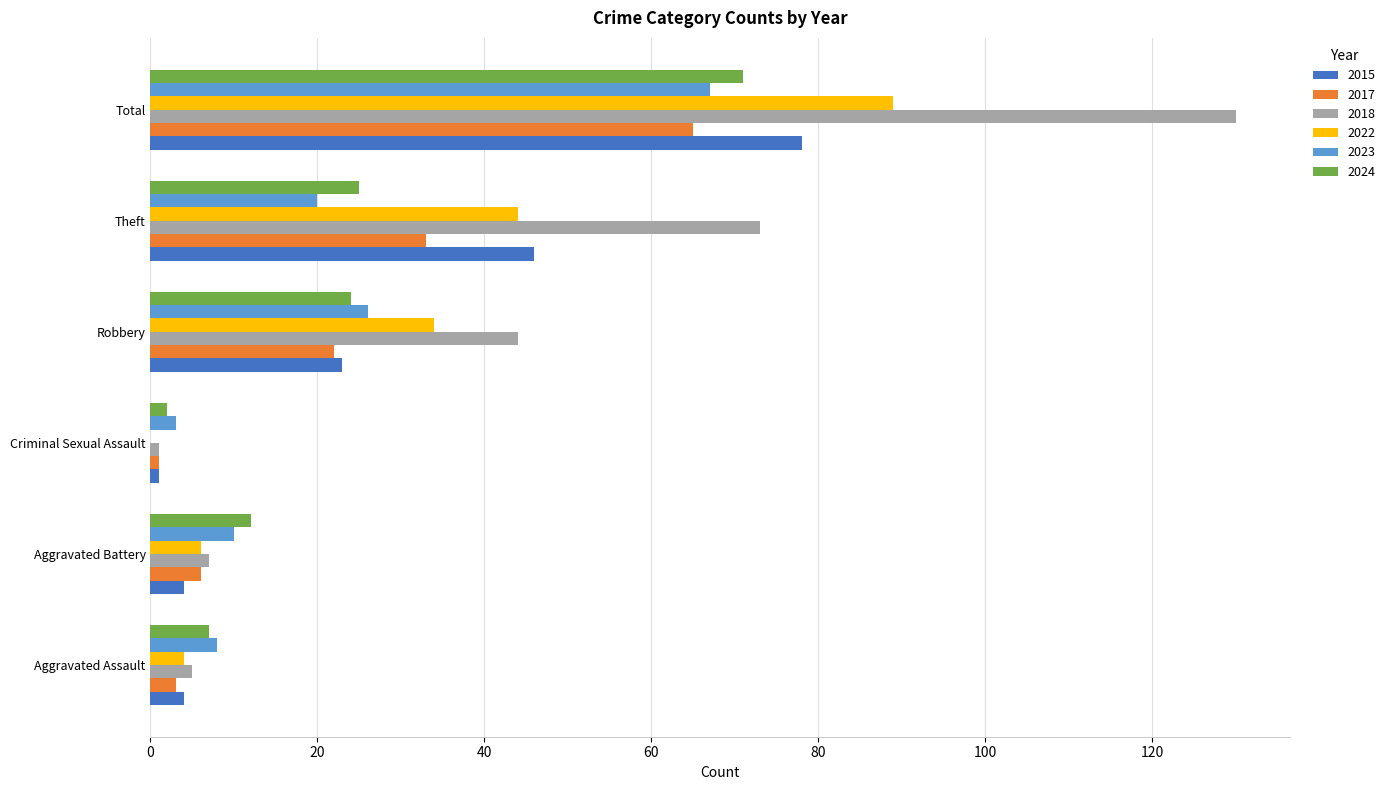

What is the sum of the 2024 values at Aggravated Assault and Total?

78